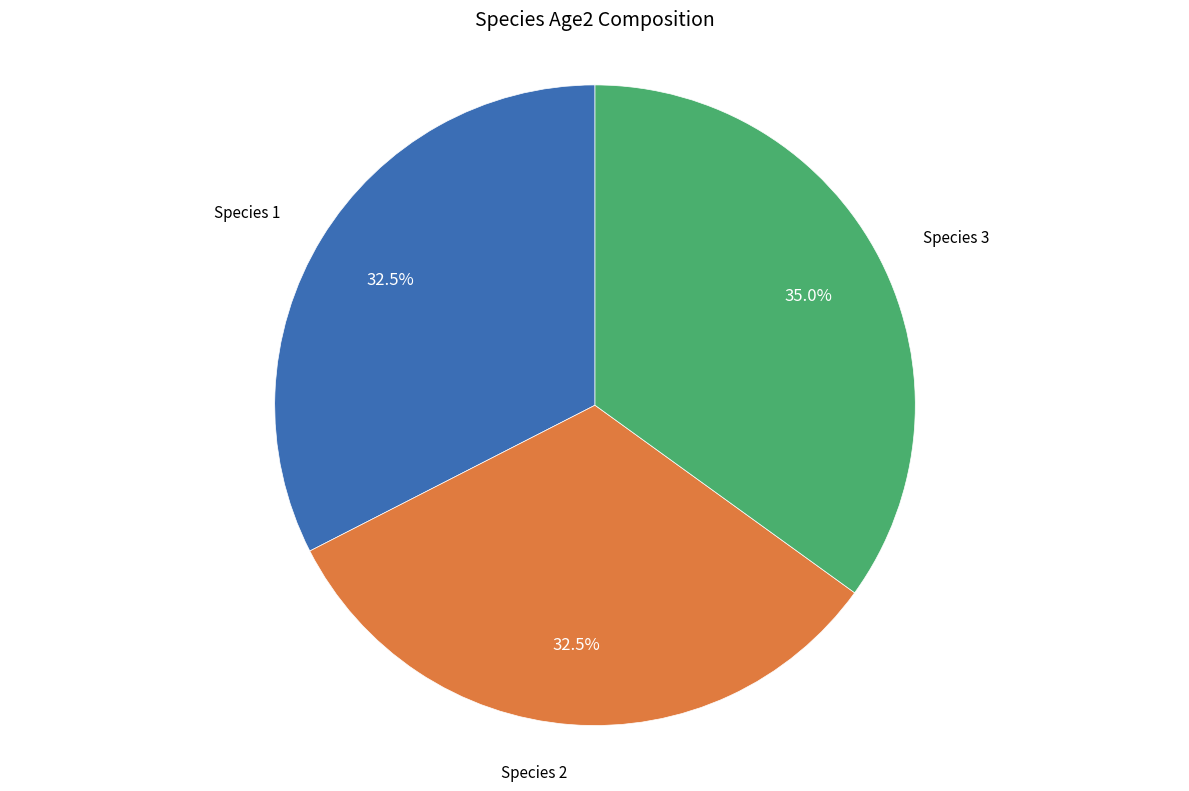

Is there any slice that represents more than half of the pie?

No